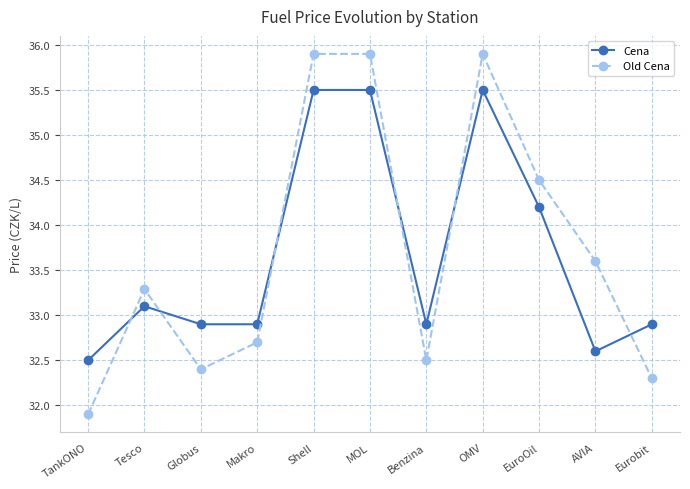

The value of Old Cena at Makro is 32.7. True or false?

True